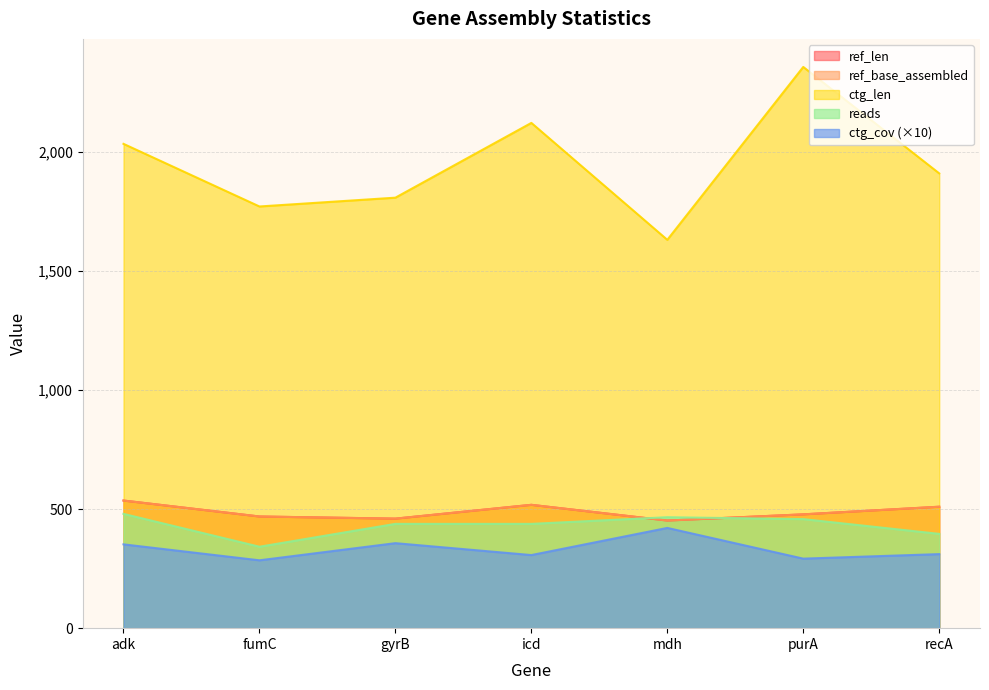

At gyrB, list the series in order from largest to smallest.

ctg_len, ref_len, ref_base_assembled, reads, ctg_cov